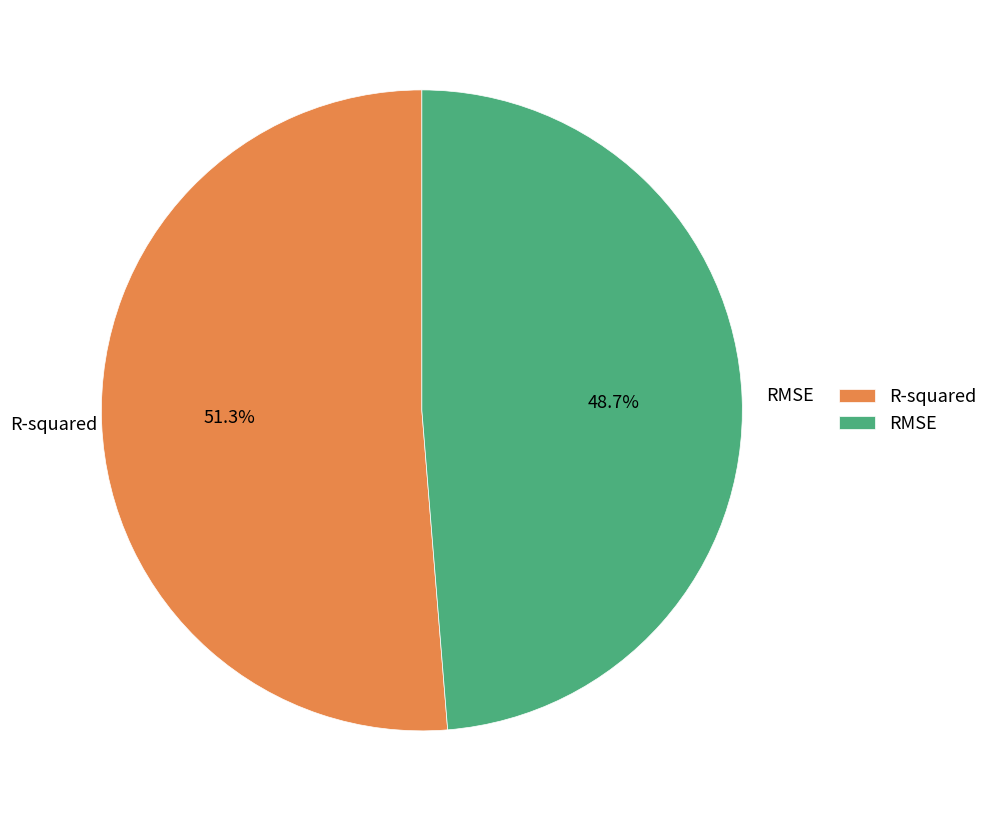

Is it true that R-squared is 40% of the pie?

False